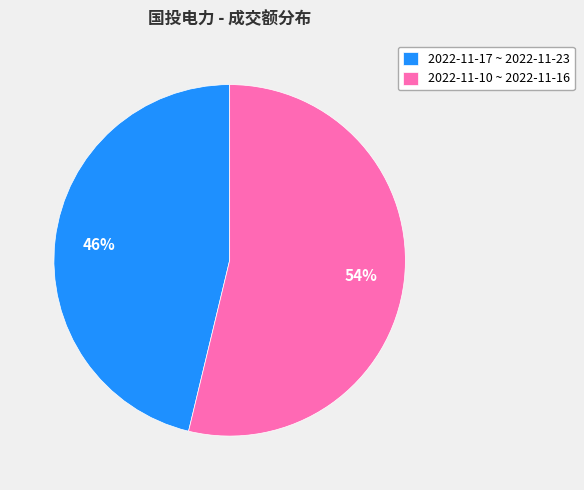

True or false: 2022-11-17 ~ 2022-11-23 accounts for 46% of the total.

True